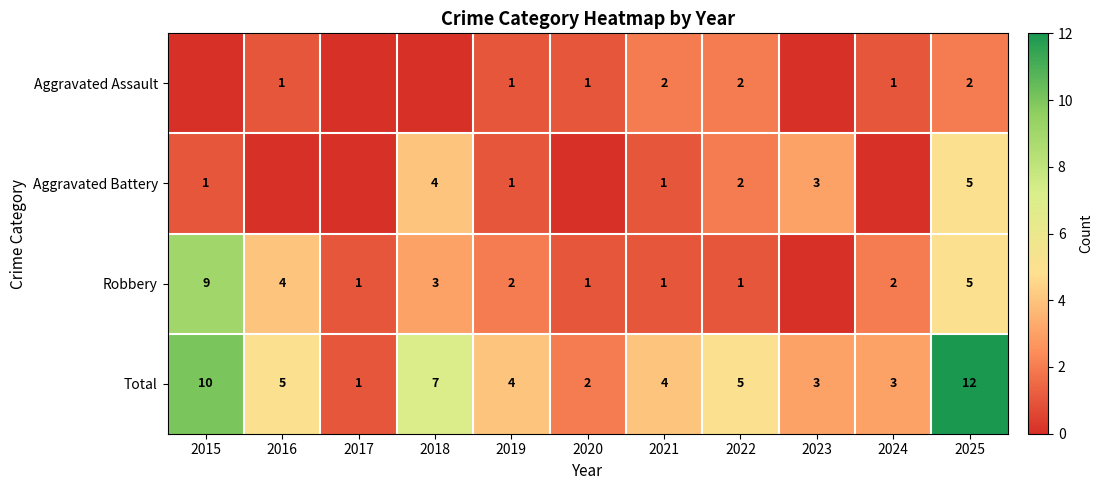

What value does the Aggravated Battery series have at 2015?

1